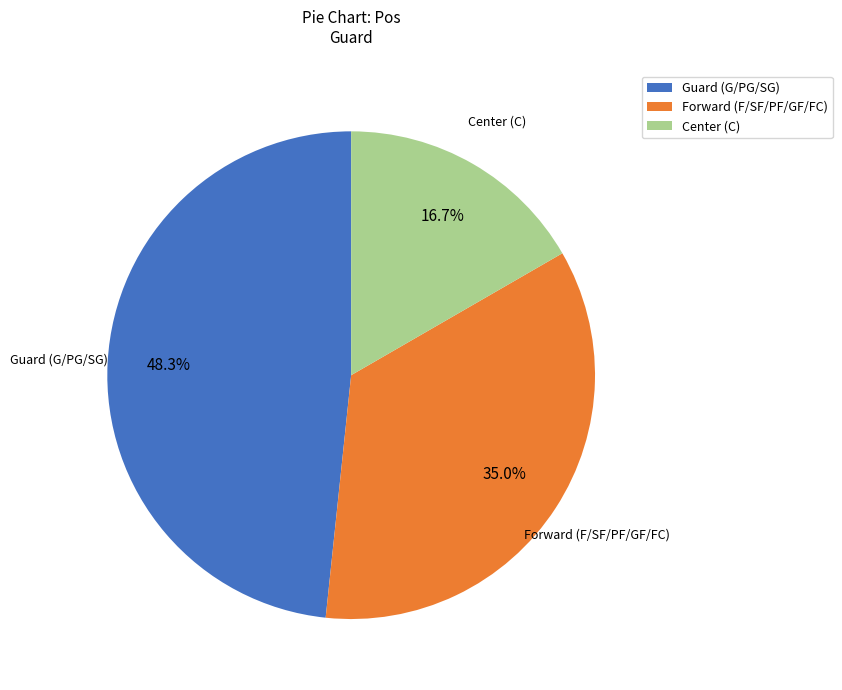

Rank the categories by value from highest to lowest.

Guard (G/PG/SG), Forward (F/SF/PF/GF/FC), Center (C)